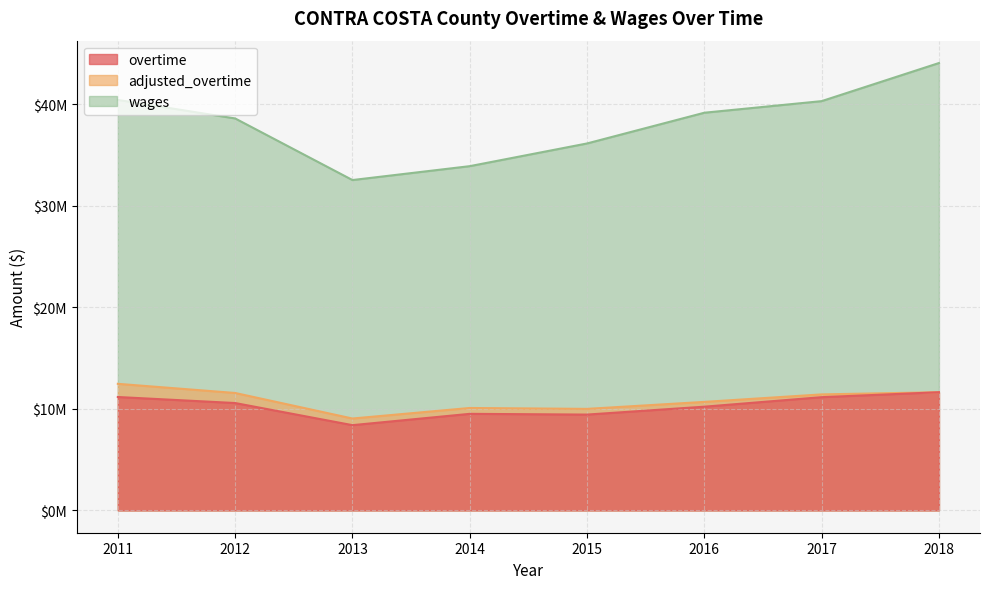

Which series changed the most between 2011 and 2015?

wages